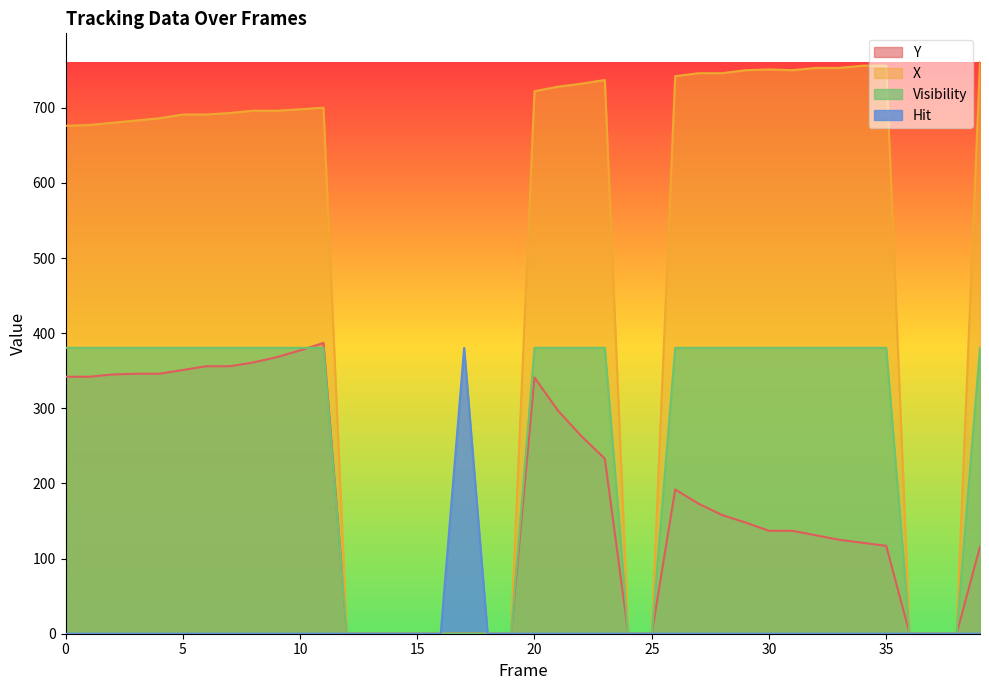

What is the highest value of the Y series?

387.0